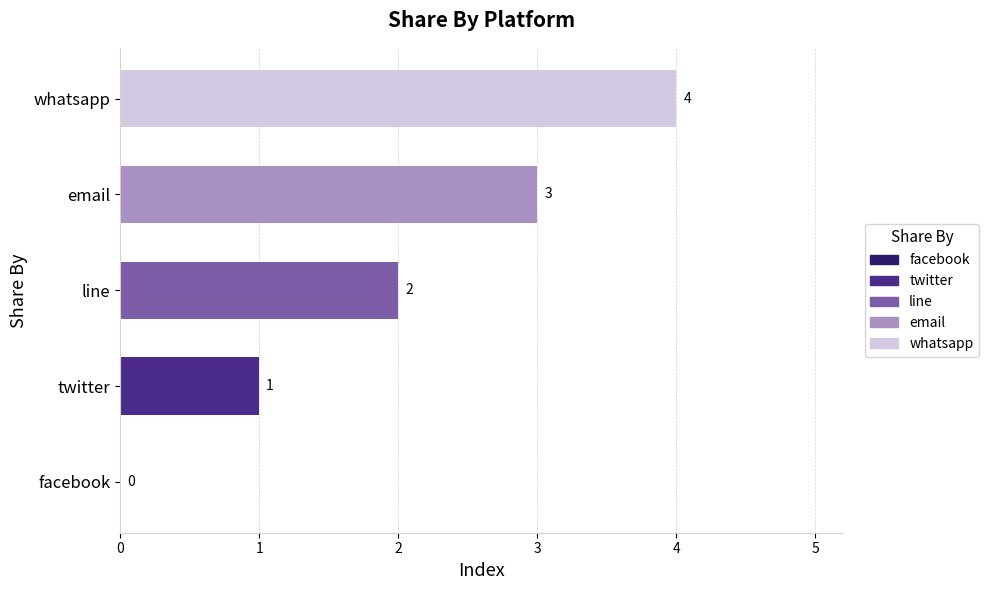

What value does the data have at whatsapp?

4